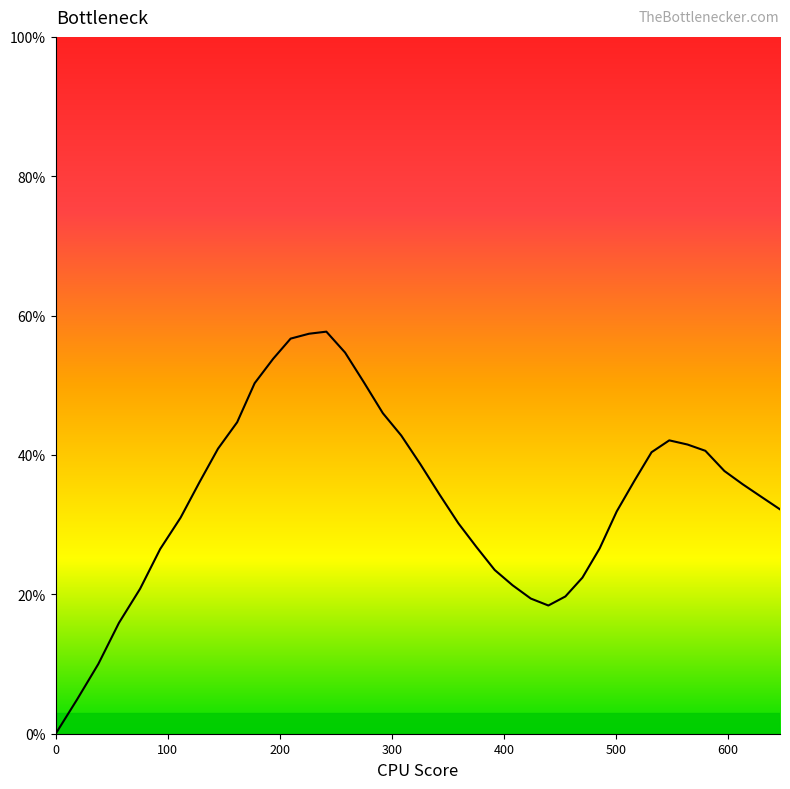

Reading left to right, what are all the values shown in this chart?

0.0	4.9	10.0	15.9	20.8	26.5	31.0	36.1	40.9	44.7	50.3	53.8	56.7	57.4	57.7	54.7	50.4	46.0	42.8	38.7	34.4	30.2	26.8	23.5	21.3	19.4	18.4	19.7	22.4	26.6	31.9	36.3	40.4	42.1	41.5	40.6	37.7	35.8	34.0	32.2